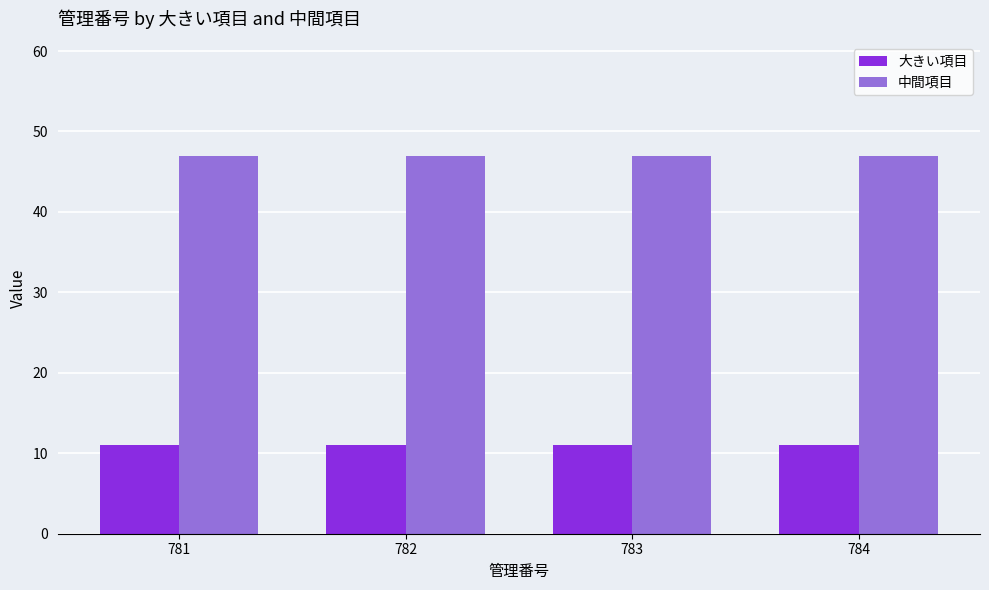

List the series in order of their peak value, lowest first.

大きい項目, 中間項目